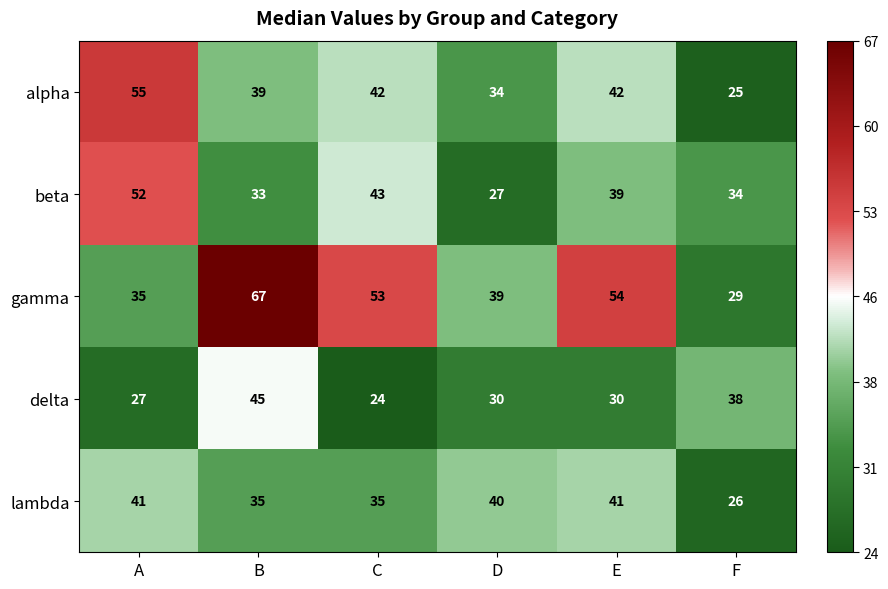

Which label corresponds to the smallest value in the chart?

C